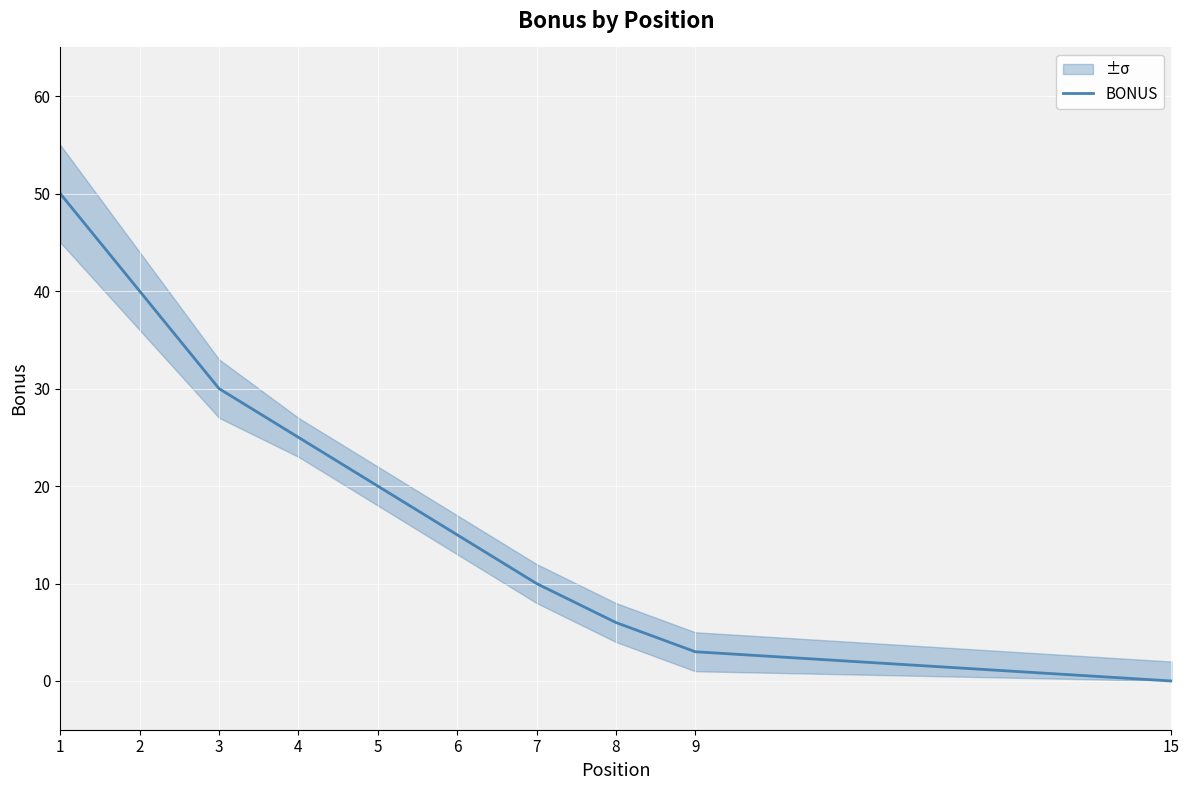

Rank the categories by value from lowest to highest.

15, 9, 8, 7, 6, 5, 4, 3, 2, 1